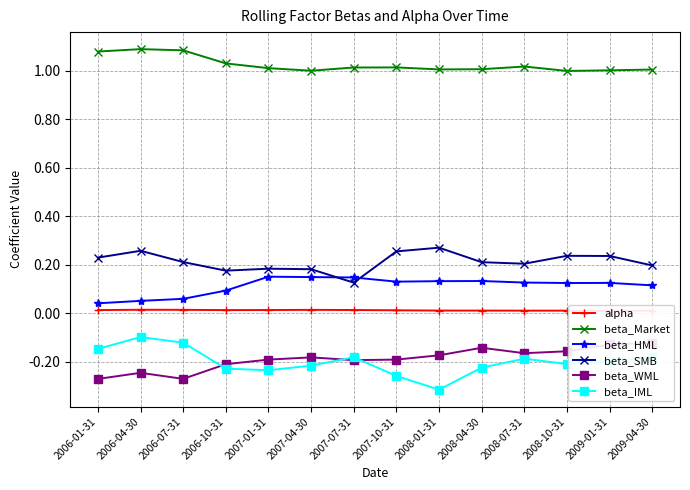

Between 2006-10-31 and 2008-10-31, which series saw the biggest shift?

beta_SMB